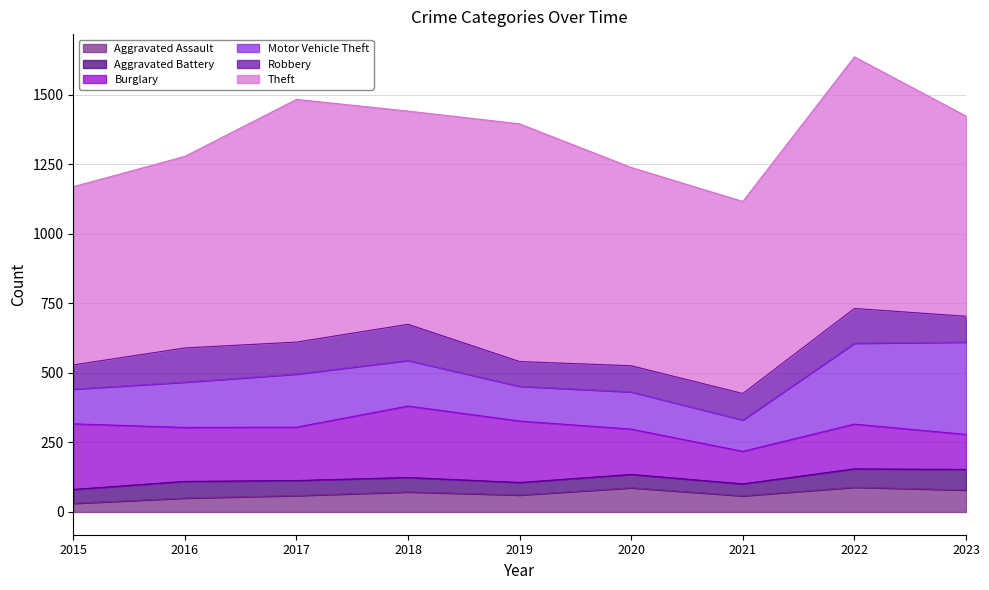

What are all the series names shown in the legend?

Aggravated Assault, Aggravated Battery, Burglary, Motor Vehicle Theft, Robbery, Theft